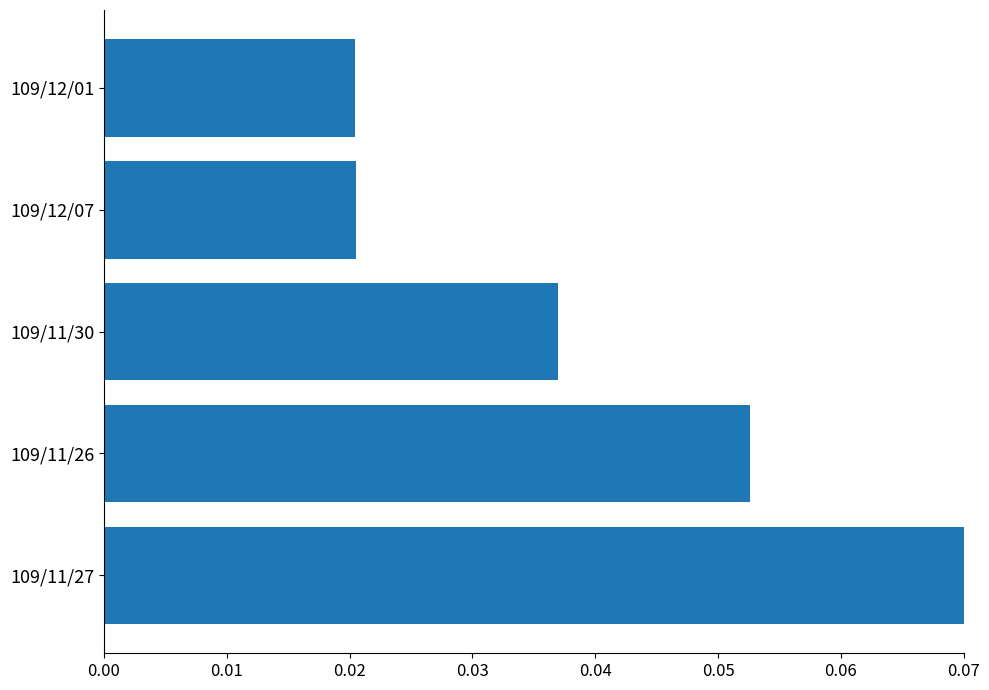

True or false: the data shows 0.0 at 109/11/27.

False